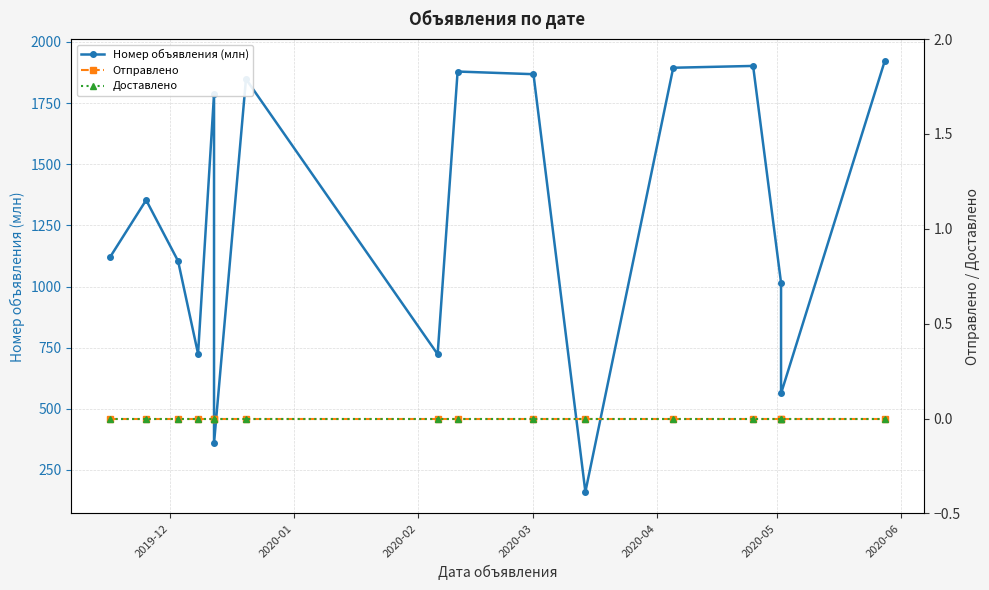

True or false: Отправлено and Номер объявления (млн) cross at least once.

False